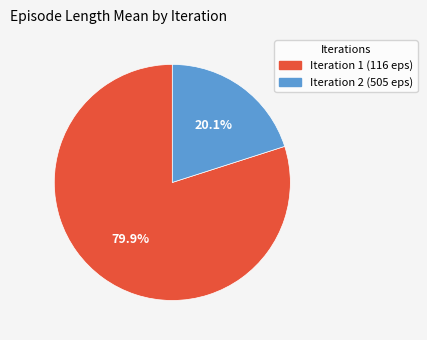

Approximately how many times larger is the value at Iteration 2 (505 eps) compared to Iteration 1 (116 eps)?

0.3